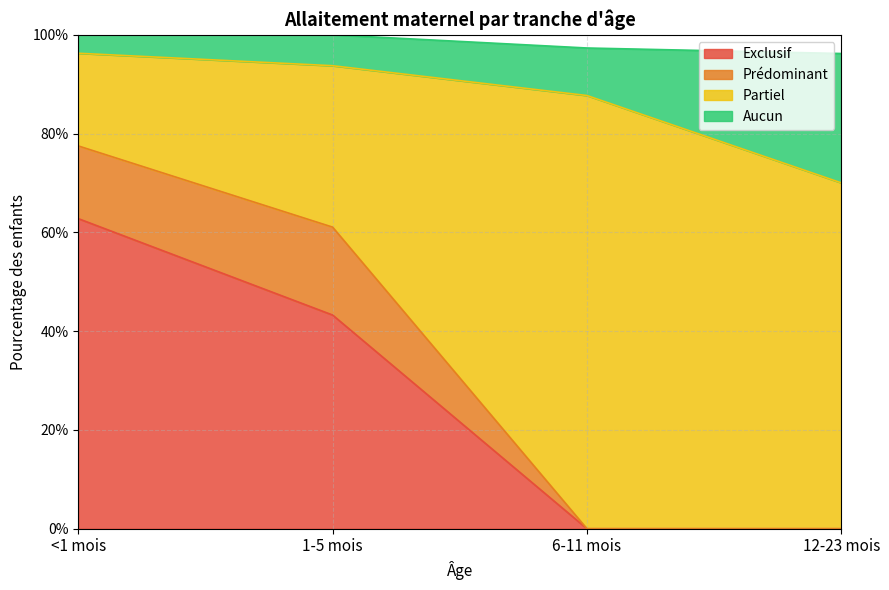

Does the chart display data point markers on the line(s)?

No